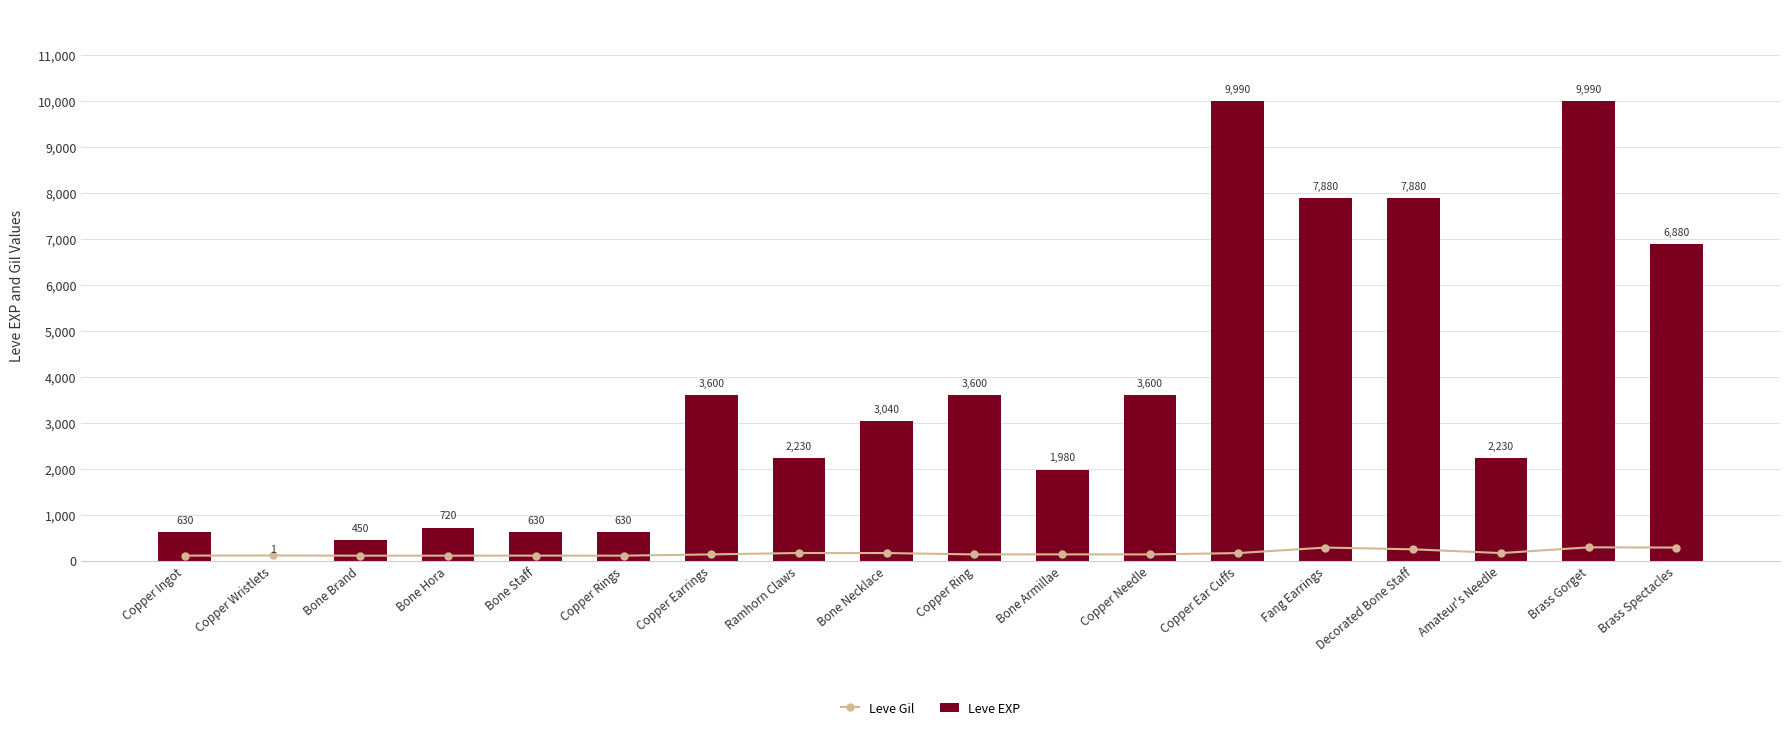

True or false: Leve EXP has a value of 720 at Bone Hora.

True